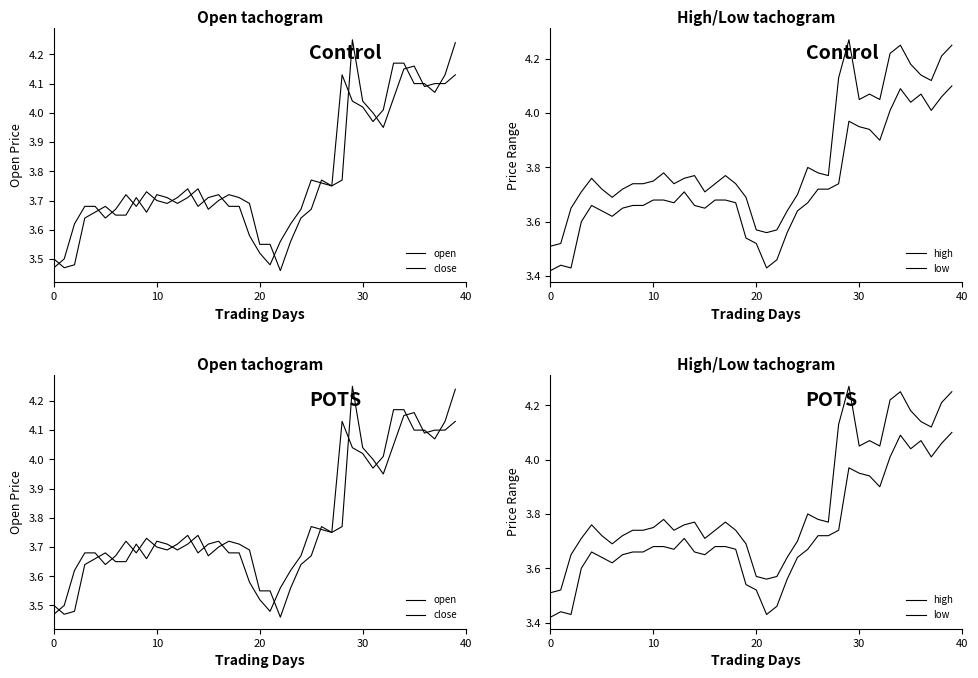

Which category has the highest value across all series?

29